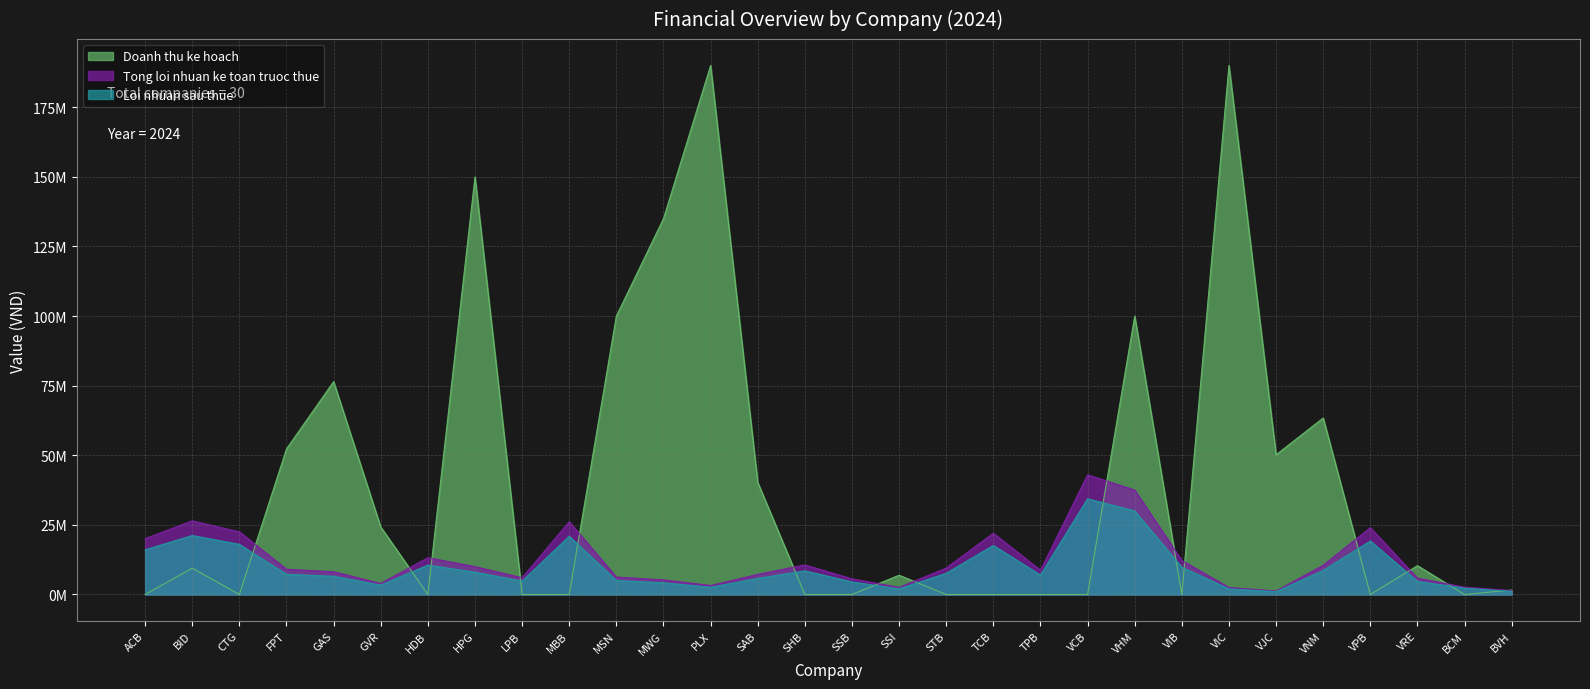

Is the value of Tong loi nhuan ke toan truoc thue at FPT greater than the value of Doanh thu ke hoach at MWG?

No